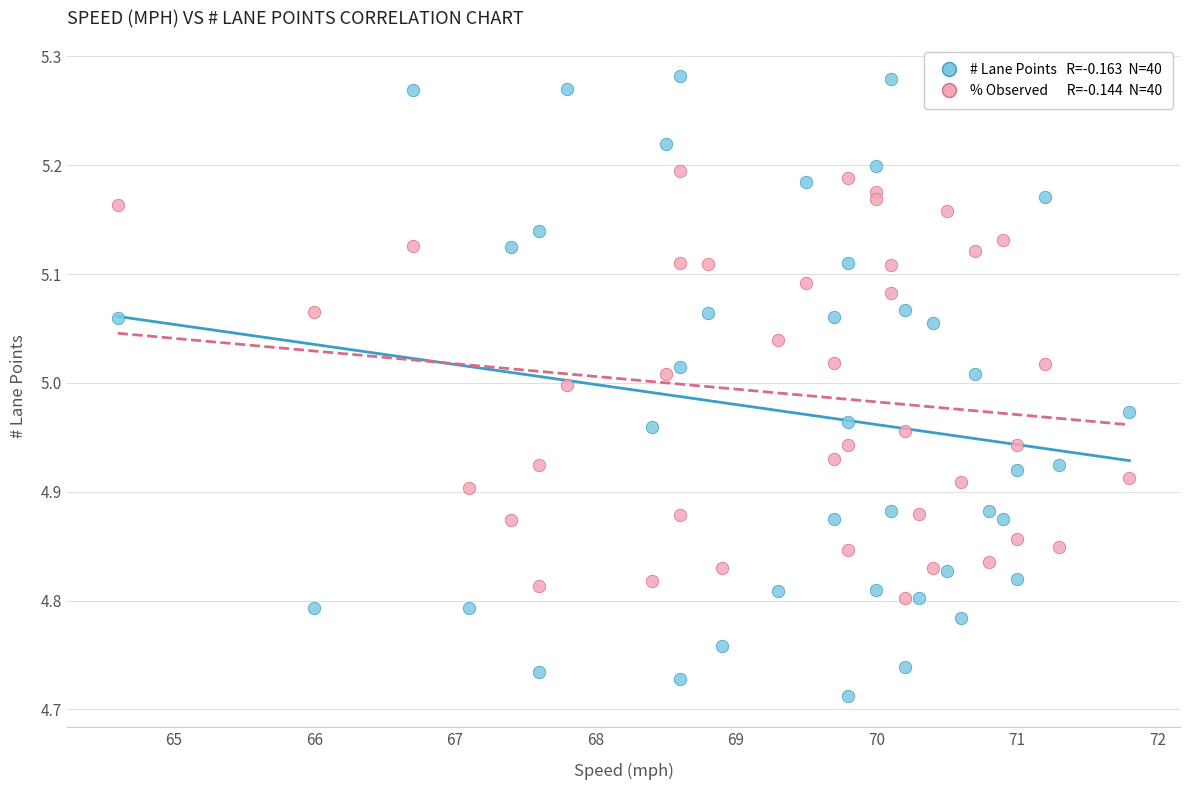

Across all data points, what is the range of X values (max minus min)?

7.2